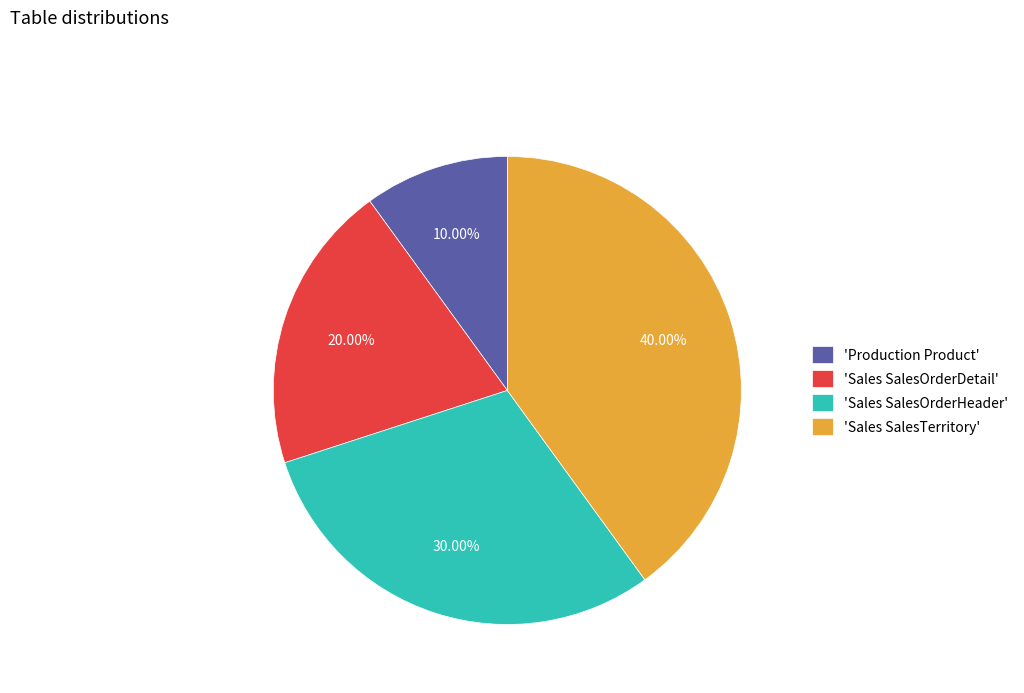

Is the sum of 'Sales SalesTerritory' and 'Sales SalesOrderDetail' greater than half?

Yes